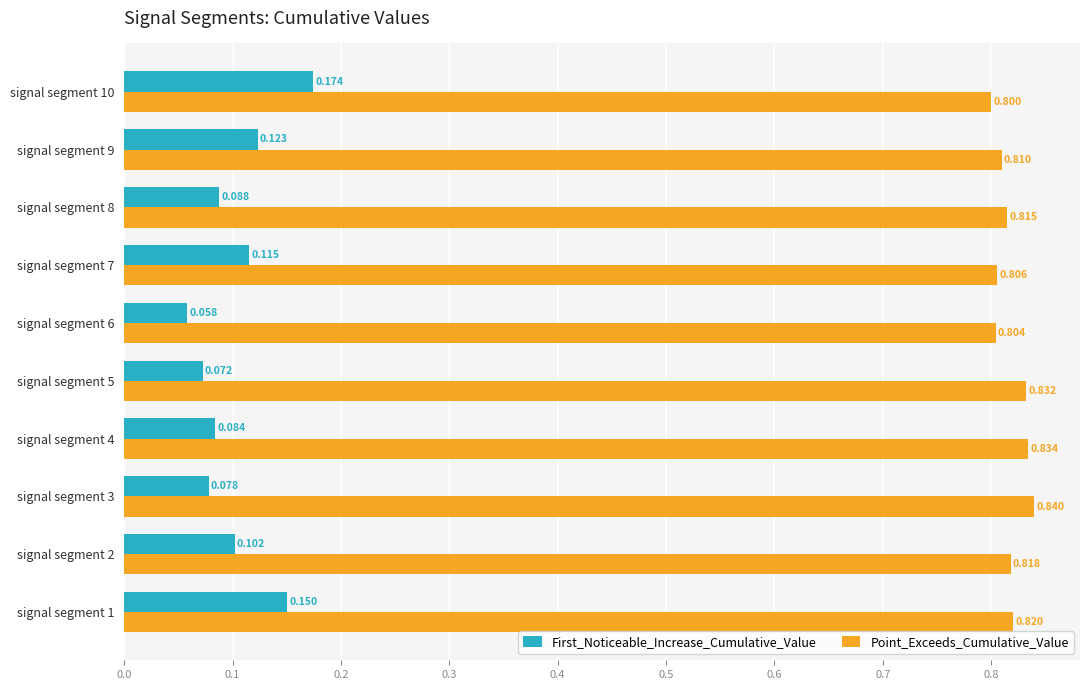

Count the Point_Exceeds_Cumulative_Value values in the range 0 to 1.

10